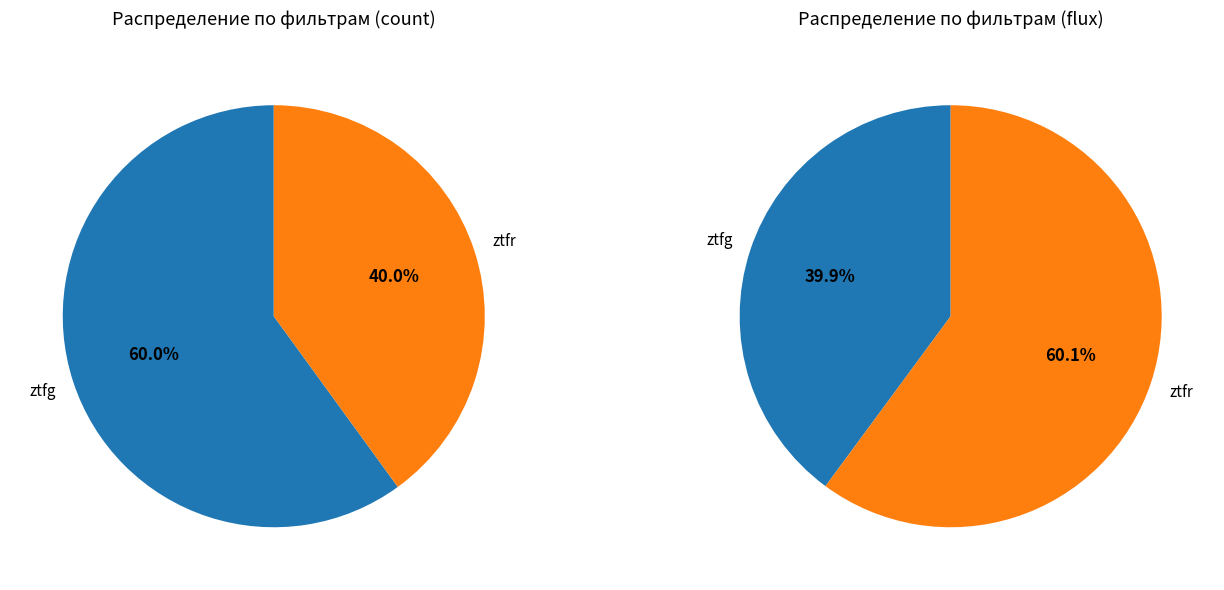

Combined, what portion of the pie is ztfg and ztfr?

100.0%